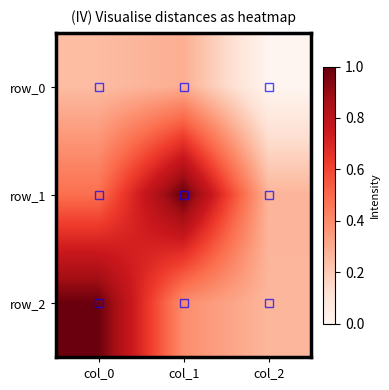

Where is row_1 nearest to the value 0?

col_2